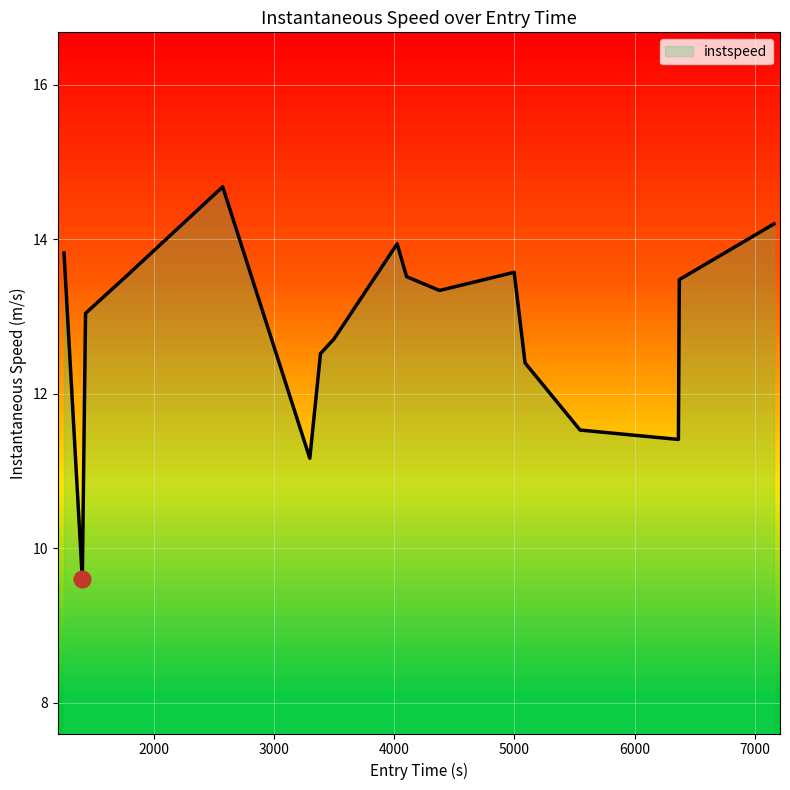

What is the greatest value displayed?

14.7